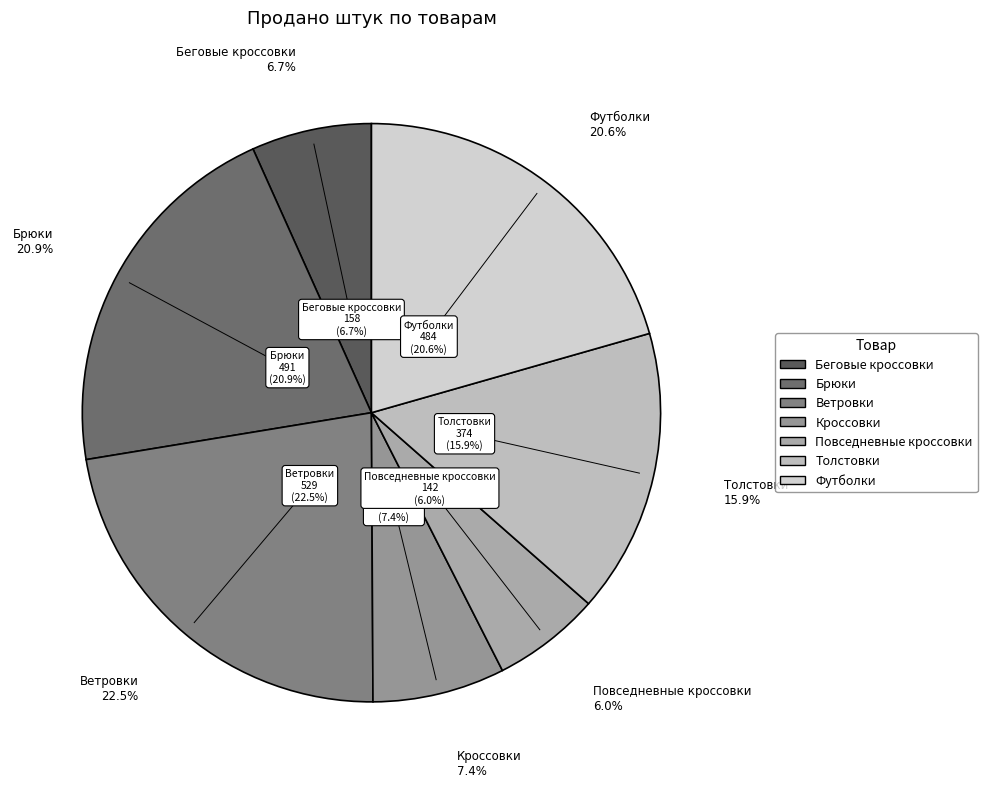

How much of the chart is everything except Повседневные кроссовки?

94.0%